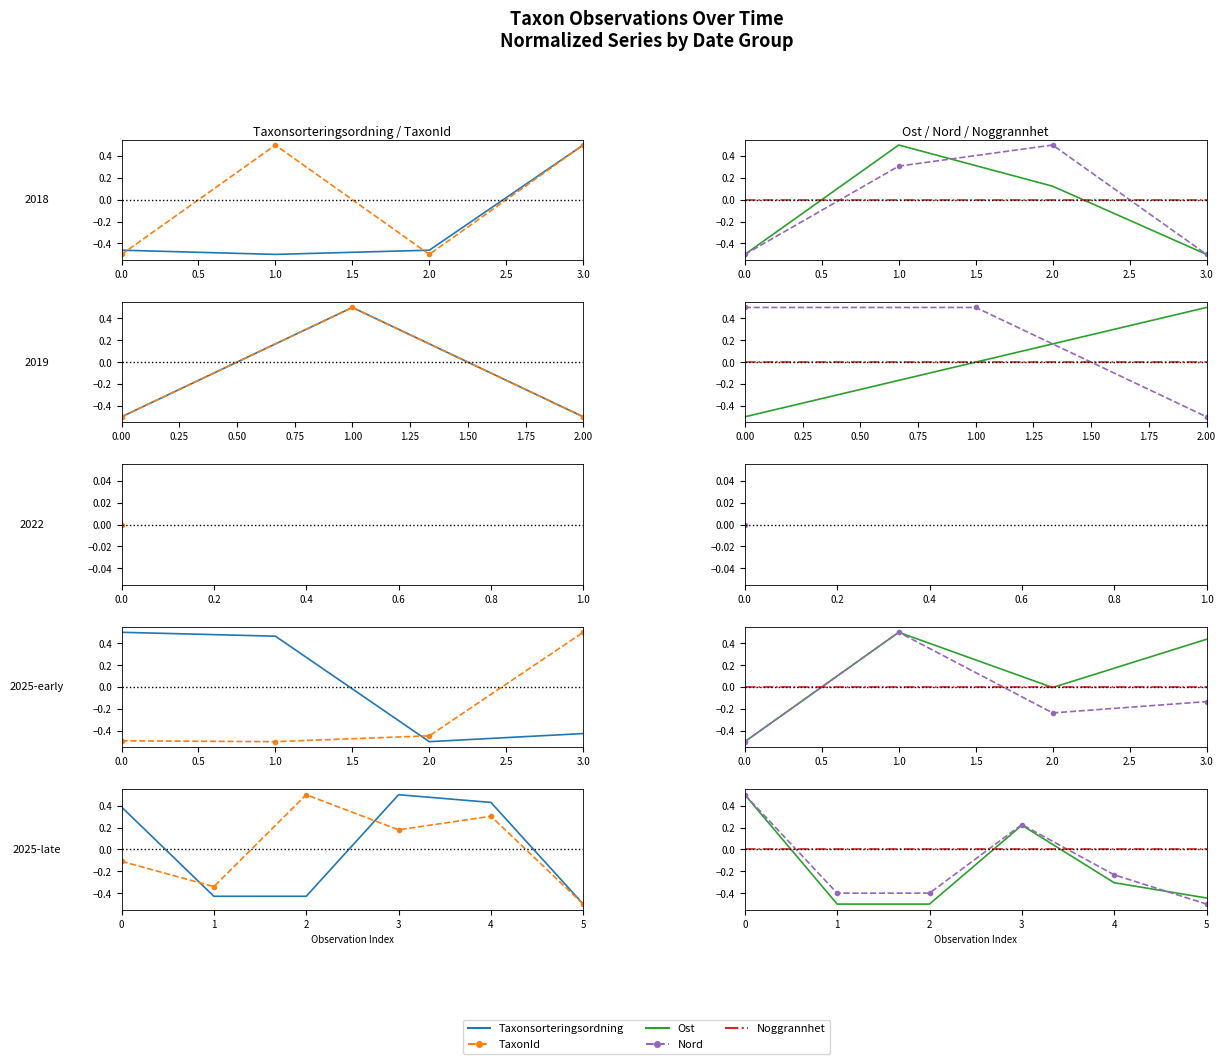

What is the difference between the maximum and minimum values in the Nord series?

1.0